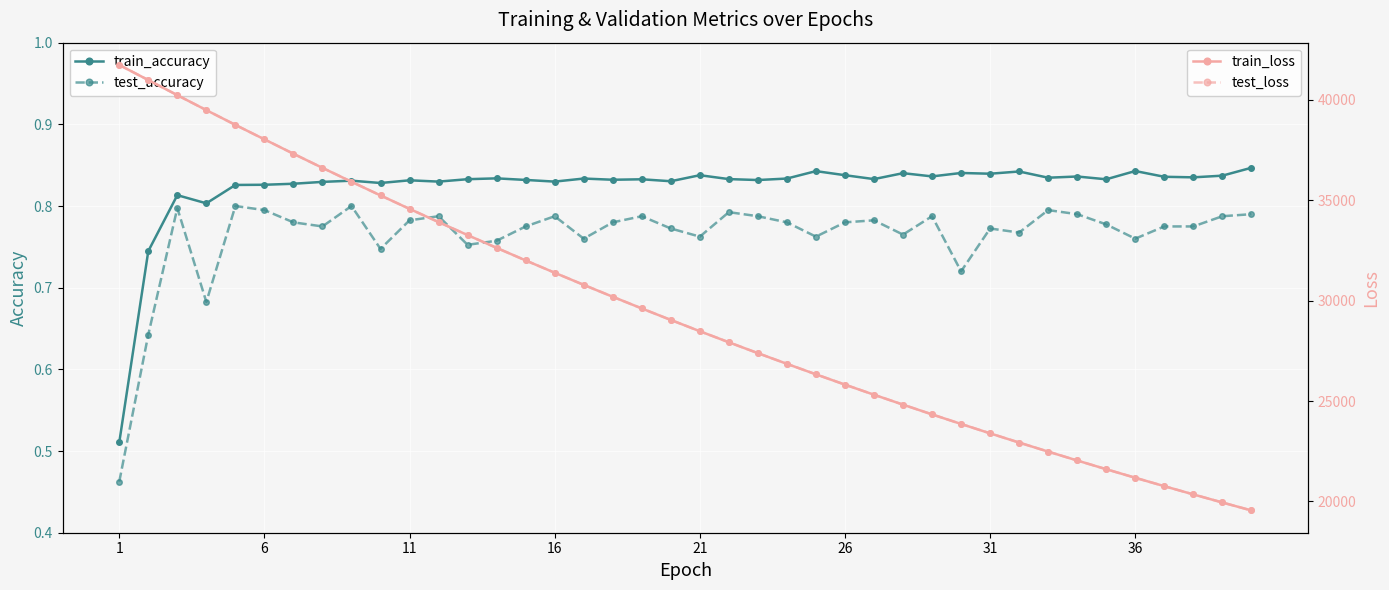

True or false: test_accuracy has more than 2 interior local peaks.

True